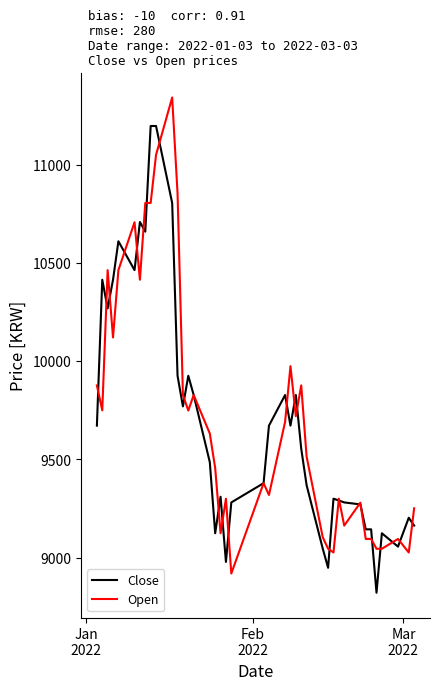

List the series in order of their peak value, lowest first.

Close, Open